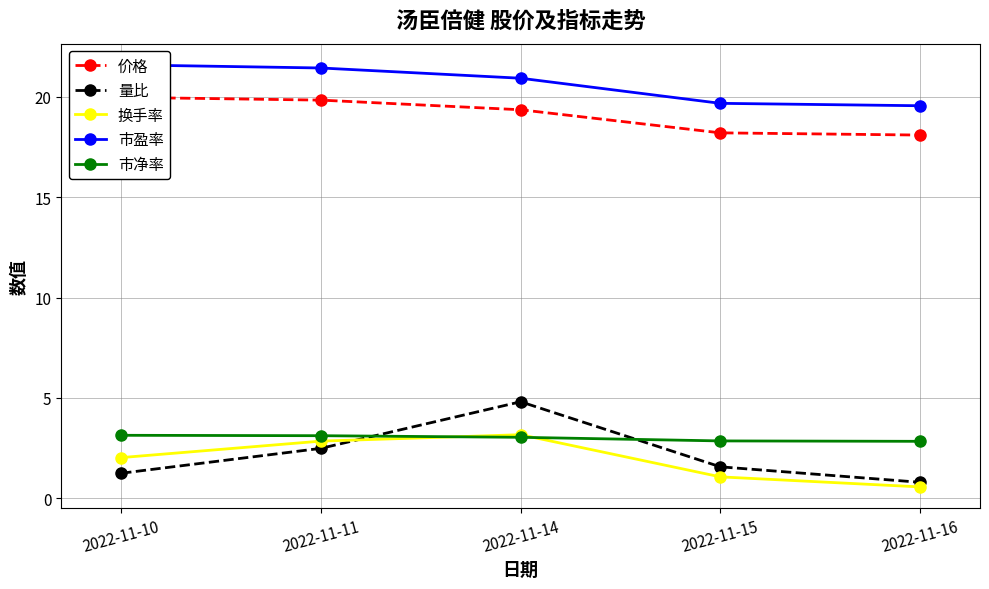

What are all the series names shown in the legend?

价格, 量比, 换手率, 市盈率, 市净率